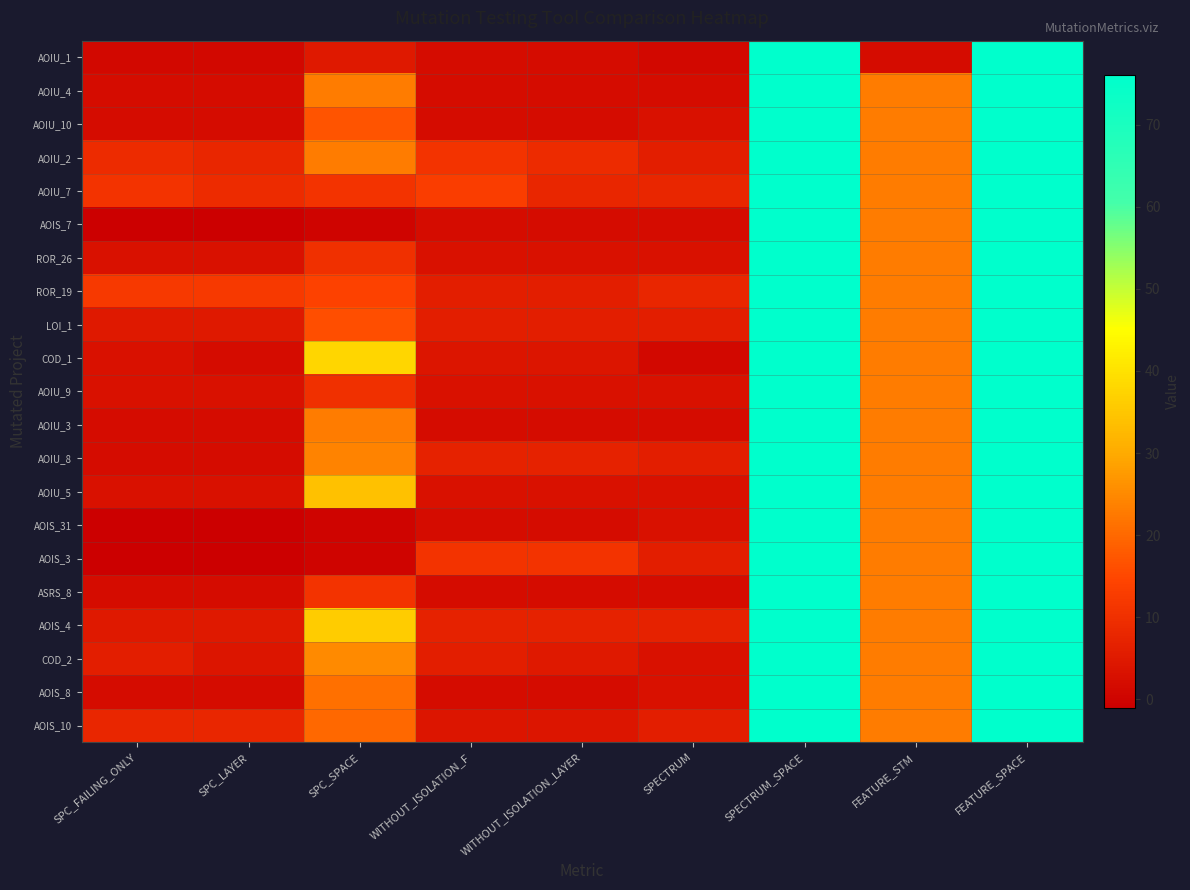

Which category has the lowest value across all series?

SPC_FAILING_ONLY